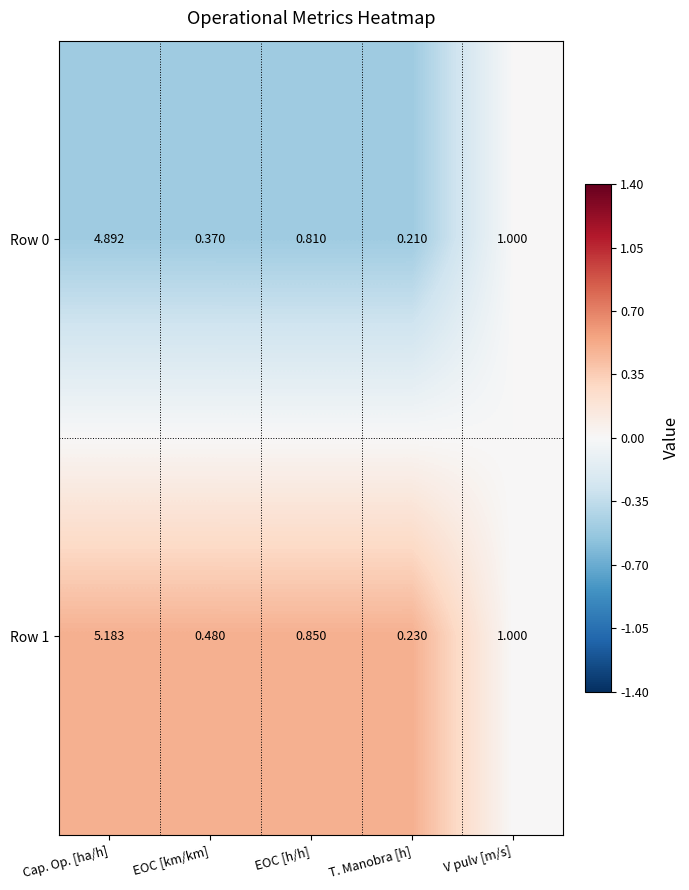

At which label is Row 0 closest to 2?

V pulv [m/s]